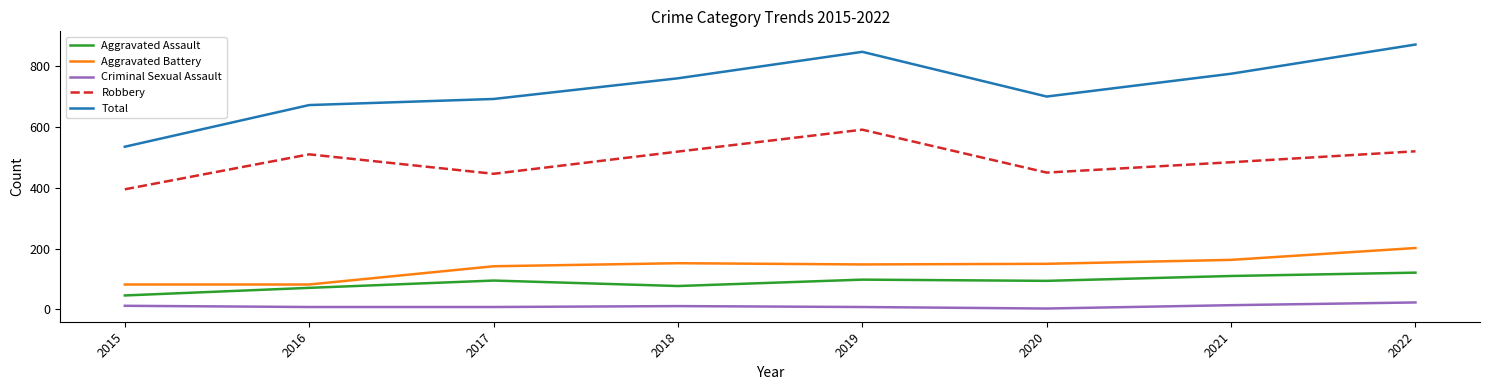

Is it true that Robbery equals 134 at 2020?

False